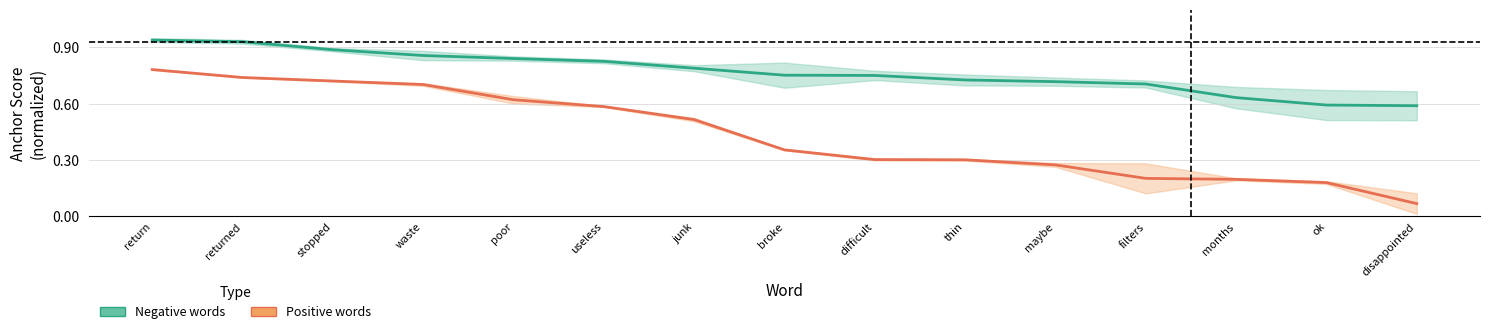

Reading left to right, what are all the values shown in this chart?

Negative words: return=0.9	returned=0.9	stopped=0.9	waste=0.9	poor=0.8	useless=0.8	junk=0.8	broke=0.8	difficult=0.8	thin=0.7	maybe=0.7	filters=0.7	months=0.6	ok=0.6	disappointed=0.6
Positive words: return=0.8	returned=0.7	stopped=0.7	waste=0.7	poor=0.6	useless=0.6	junk=0.5	broke=0.4	difficult=0.3	thin=0.3	maybe=0.3	filters=0.2	months=0.2	ok=0.2	disappointed=0.1